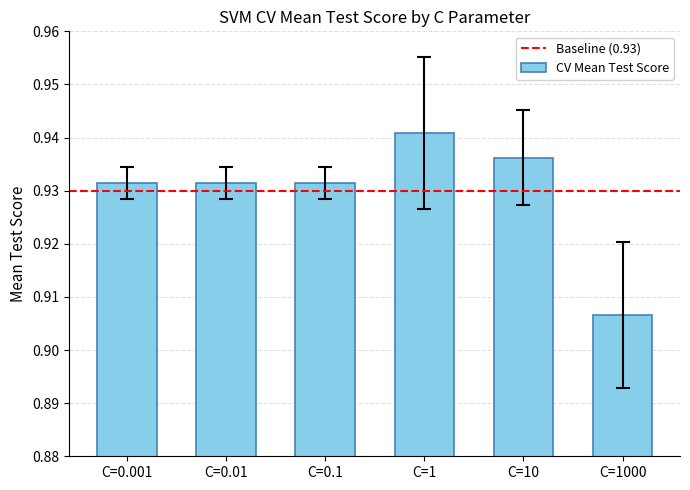

Are the bars grouped side by side (vs. stacked)?

No